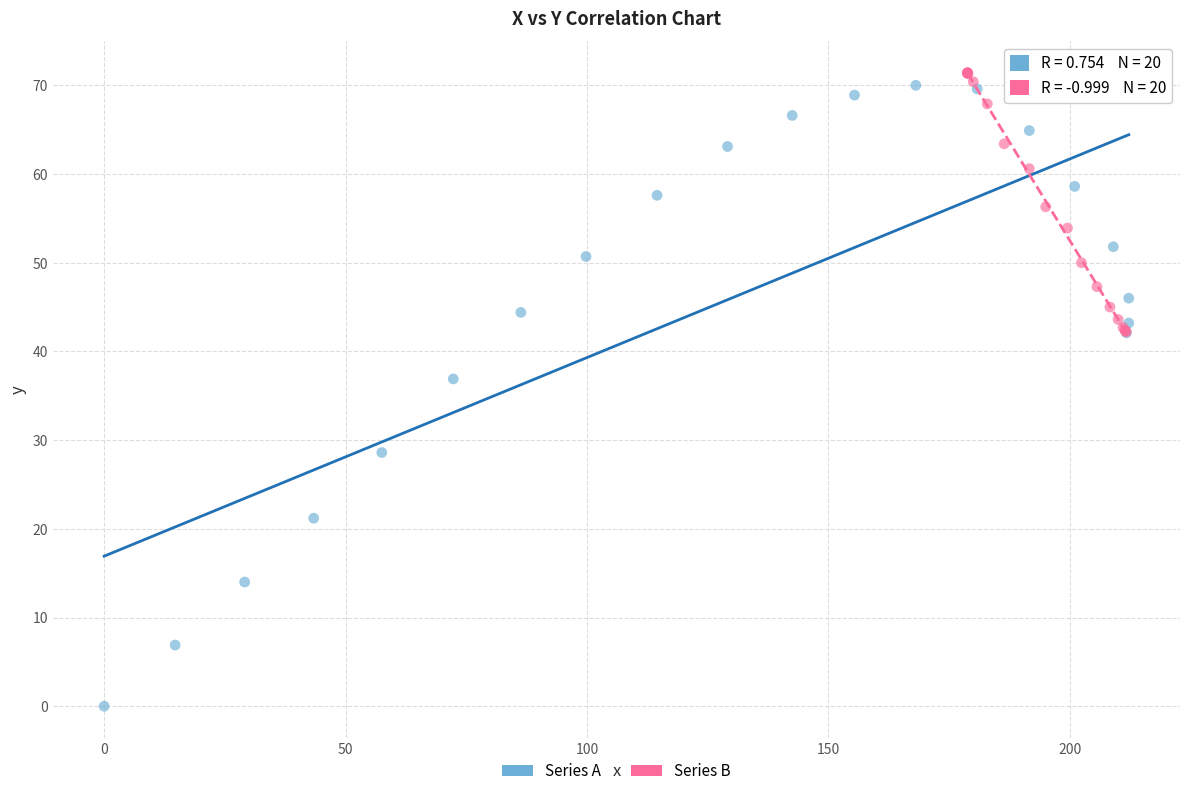

Which series contains the lowest Y value?

Series A